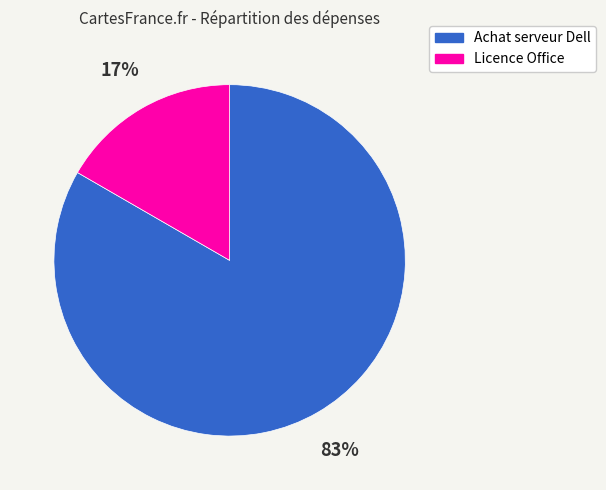

Is it true that Achat serveur Dell is 68% of the pie?

False